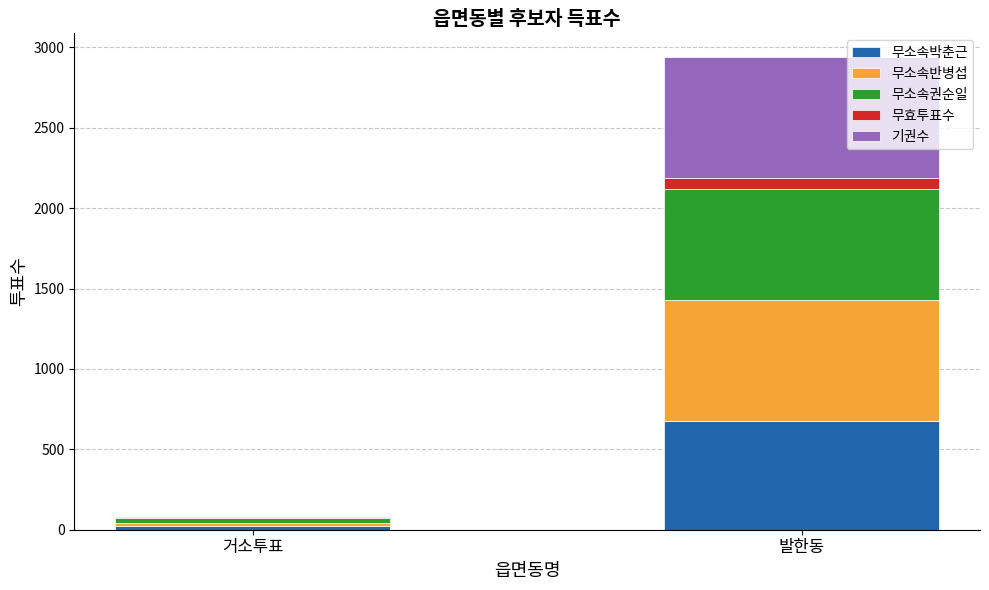

Which category has the highest value in the 무소속박춘근 series?

발한동